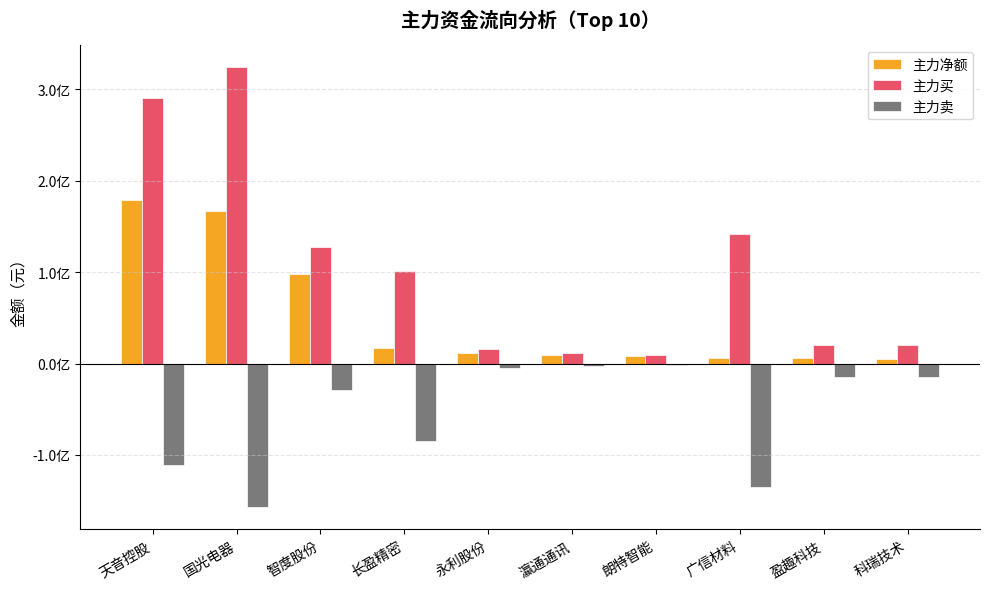

What are all the series names shown in the legend?

主力净额, 主力买, 主力卖